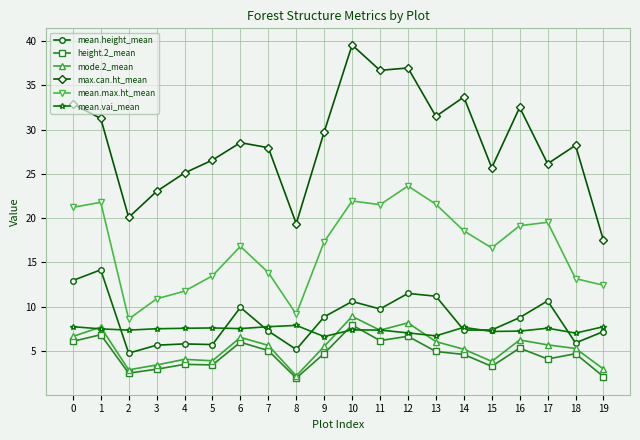

Read the mean.vai_mean value at 15.

7.2